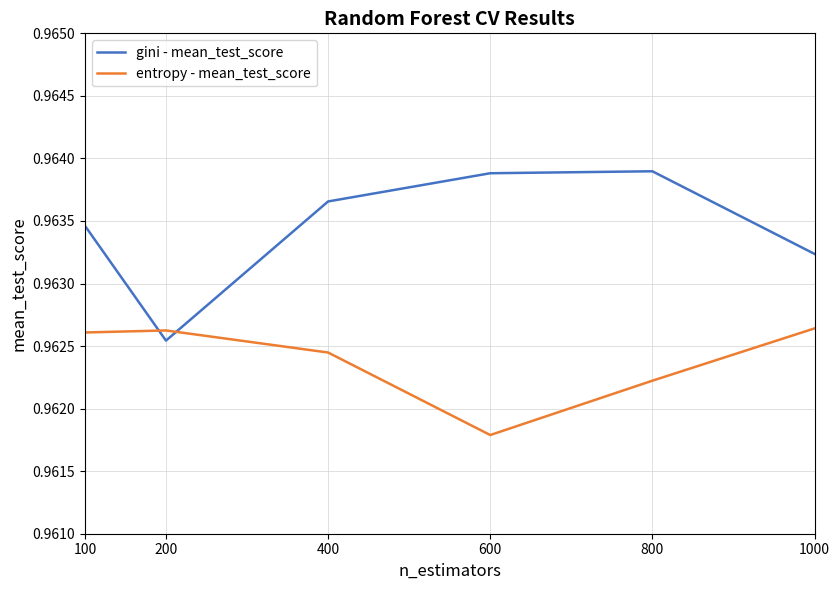

Which series has the largest range (max minus min)?

gini - mean_test_score